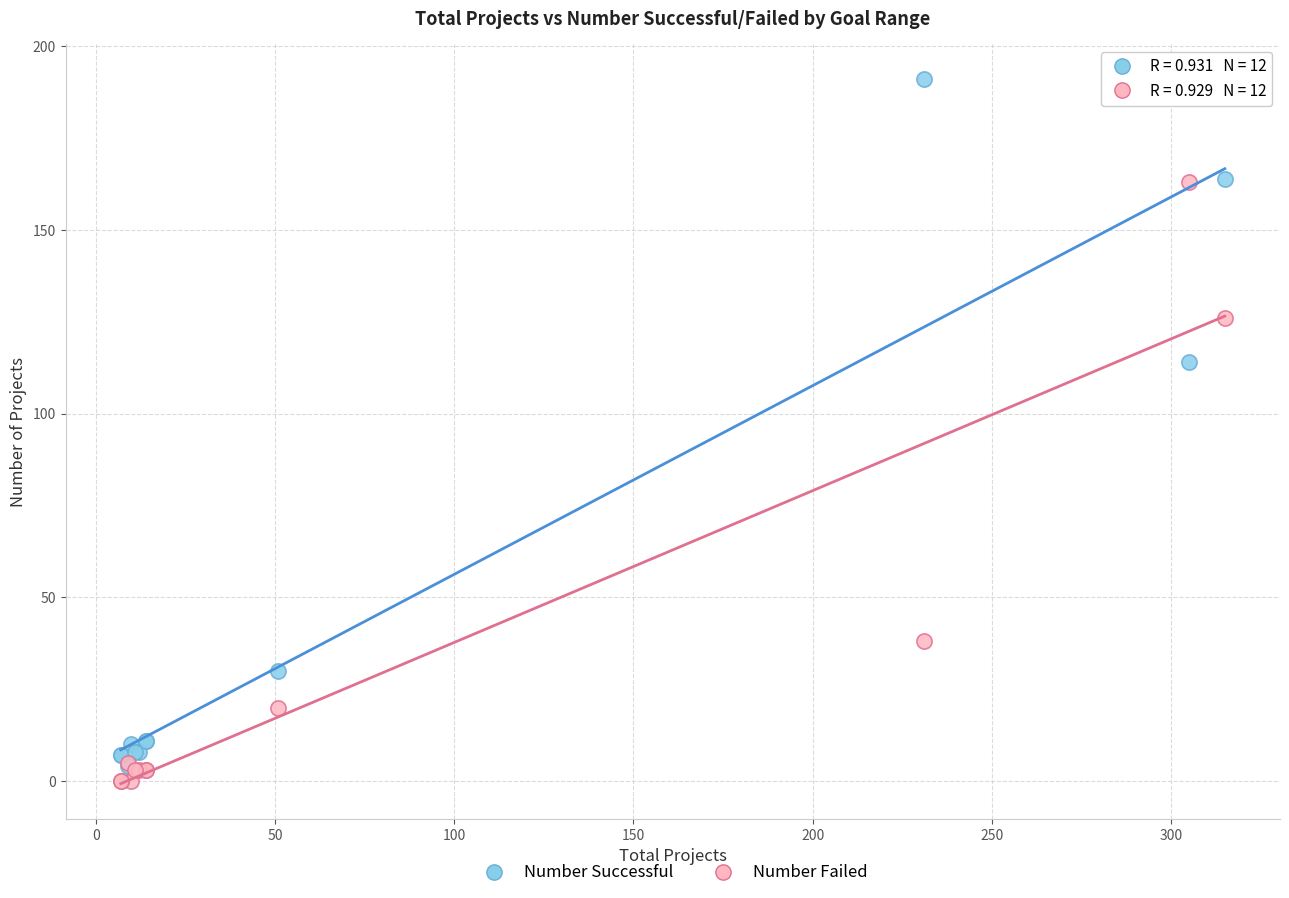

Across all series, what Y value is closest to 95?

114